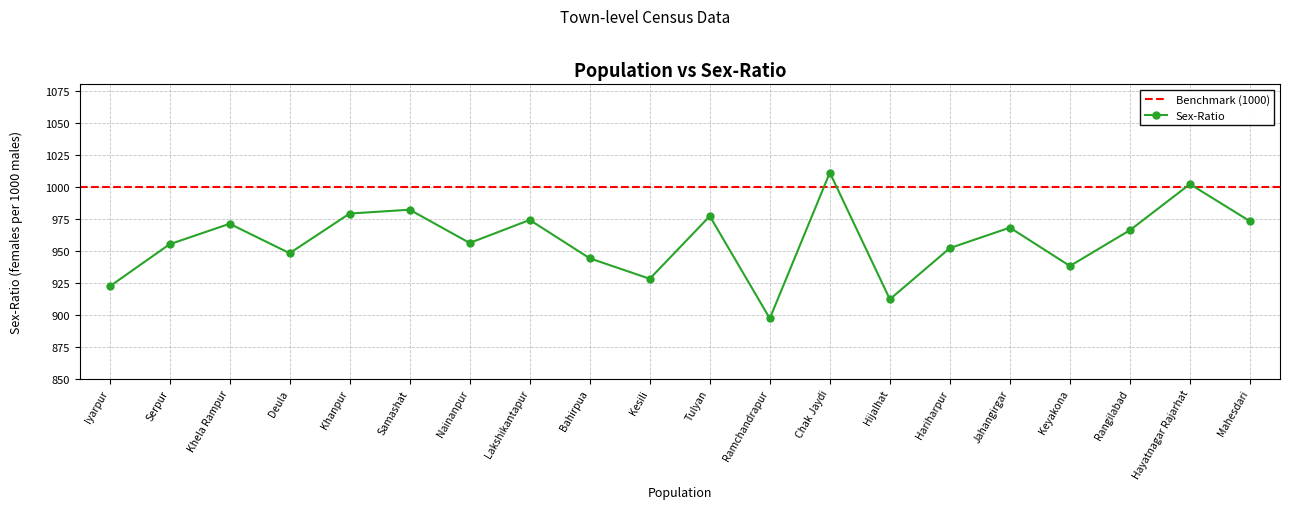

Approximately how many times larger is the value at Khanpur compared to Nainanpur?

1.0